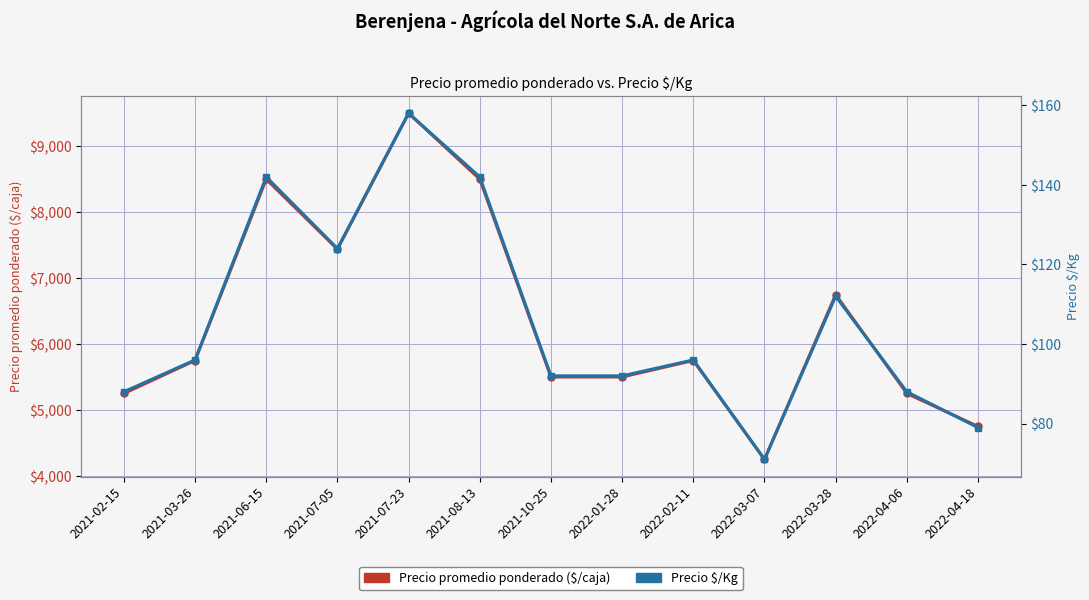

Is it true that Precio $/Kg equals 112 at 2022-03-28?

True